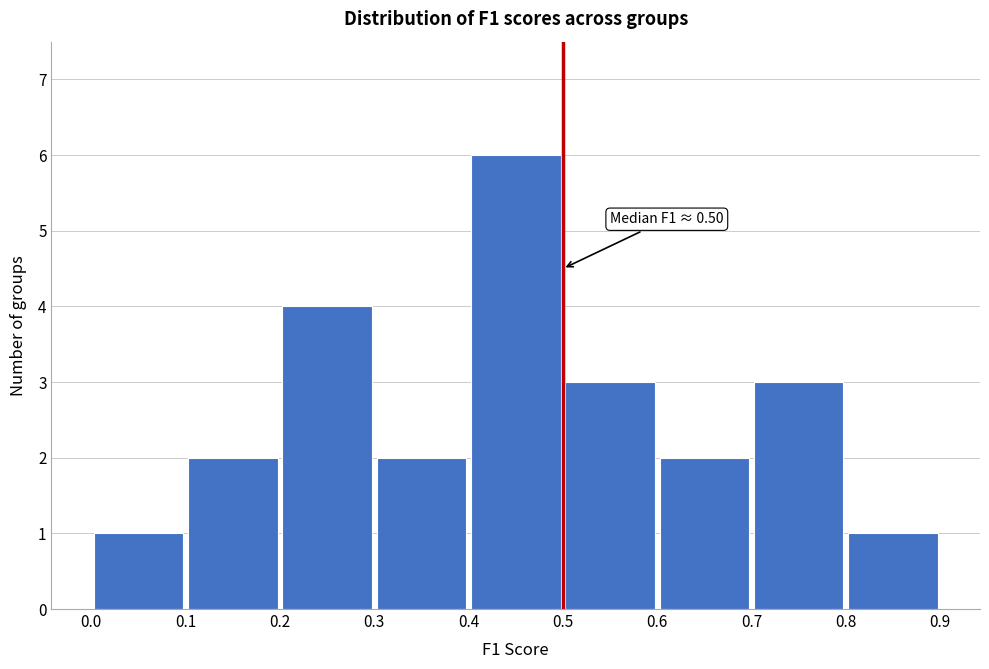

Over which range of the x-axis is the bar tallest?

0.4 to 0.5